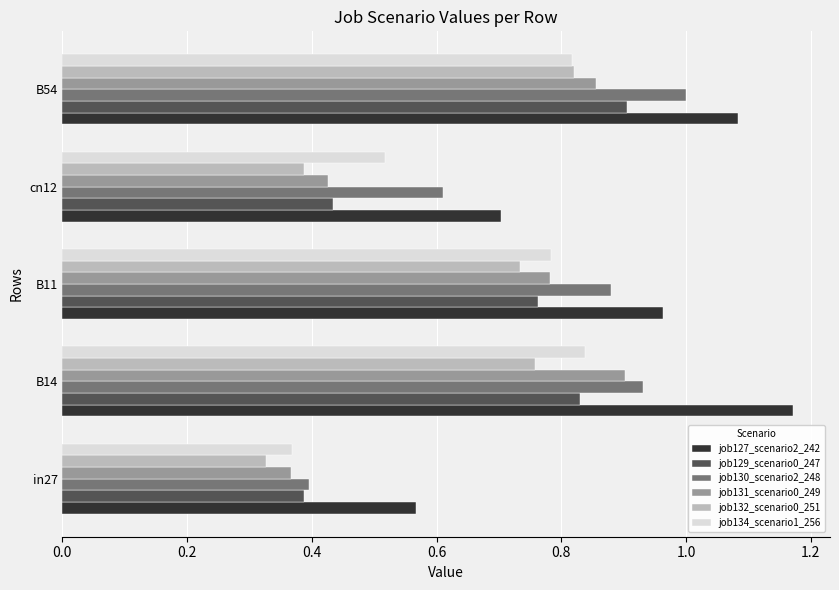

Which series has the largest total across all categories?

job127_scenario2_242